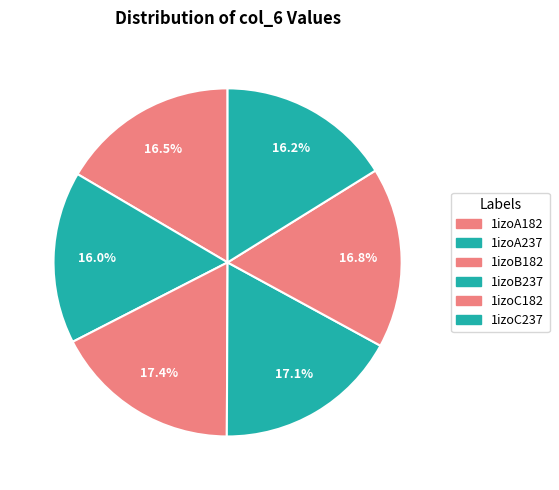

Which category has the smallest portion of the pie?

1izoA237